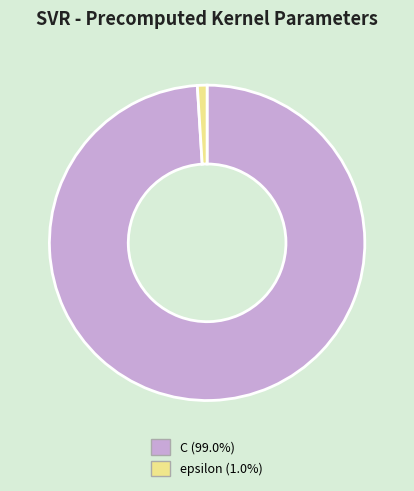

Combined, do C (99.0%) and epsilon (1.0%) account for over 50%?

Yes